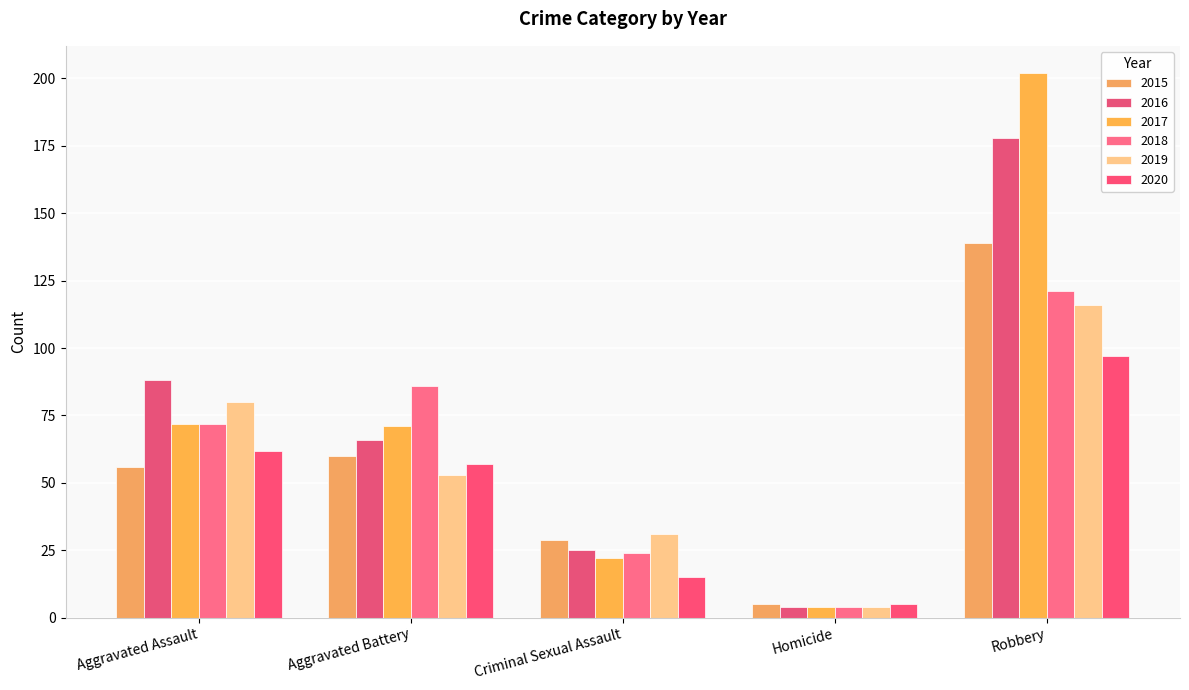

Which category has the lowest value across all series?

Homicide